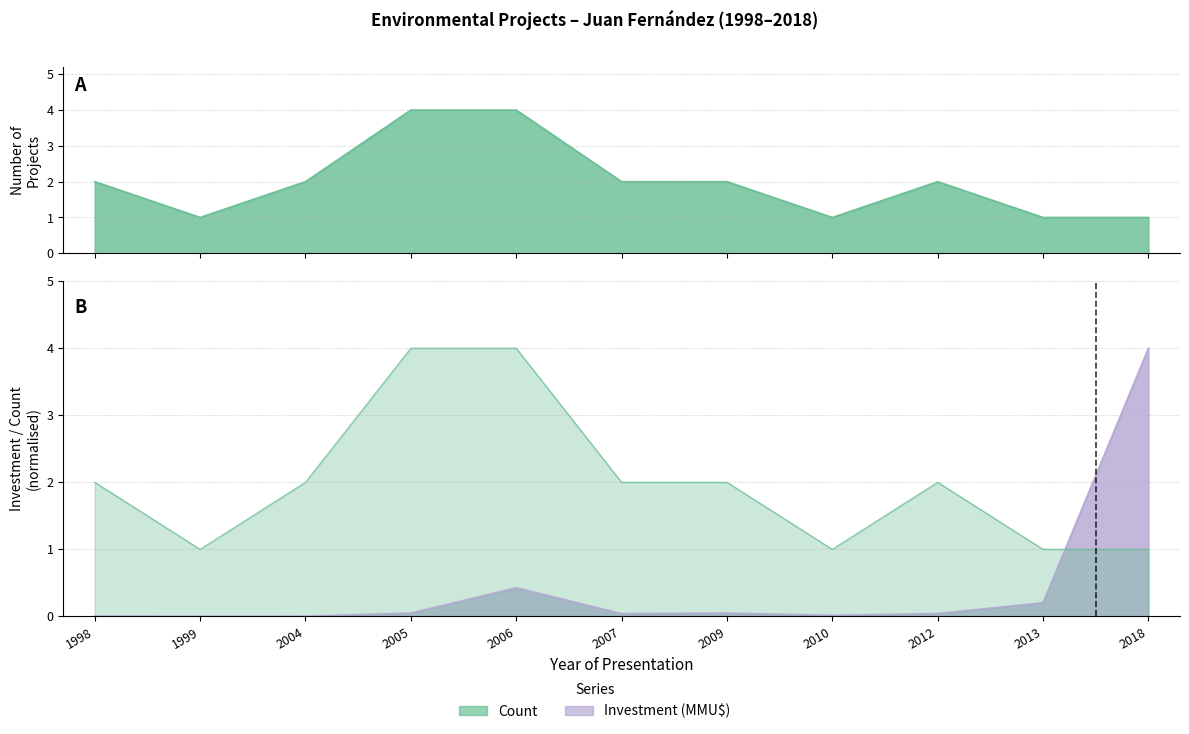

What is the total value across all series at 1998?

2.0